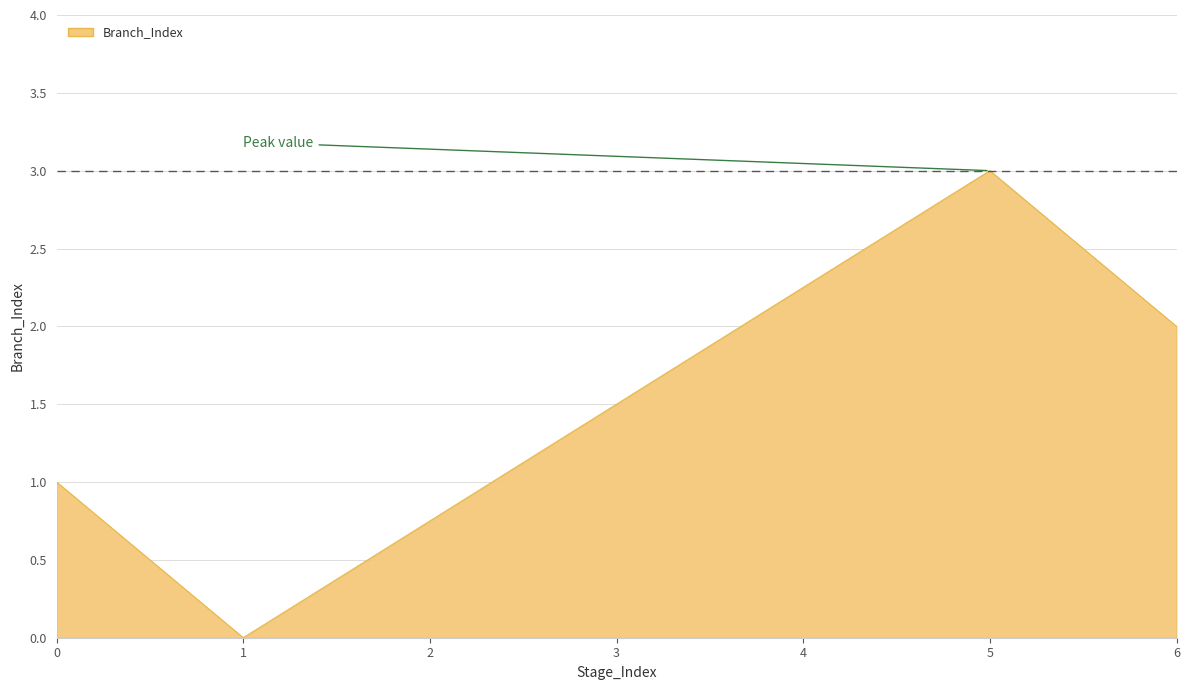

Does the chart display data point markers on the line(s)?

No